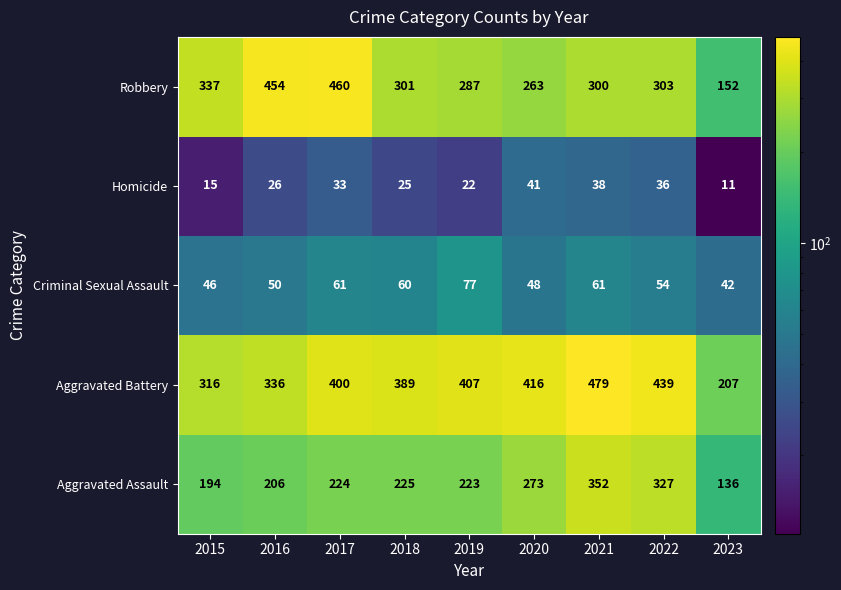

The Aggravated Assault series shows 327 at 2022. True or false?

True